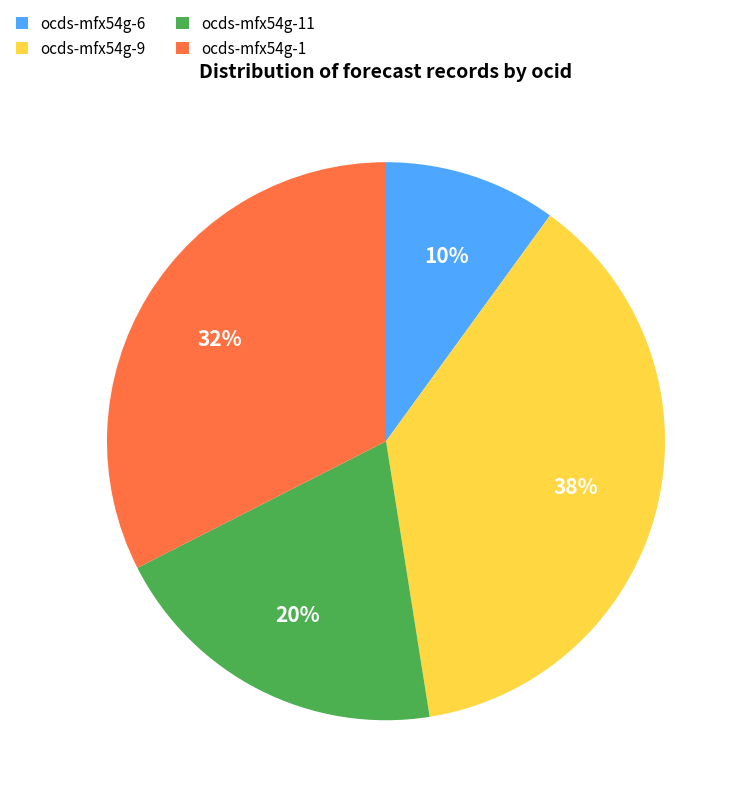

To the nearest percent, what portion does ocds-mfx54g-9 represent?

38%